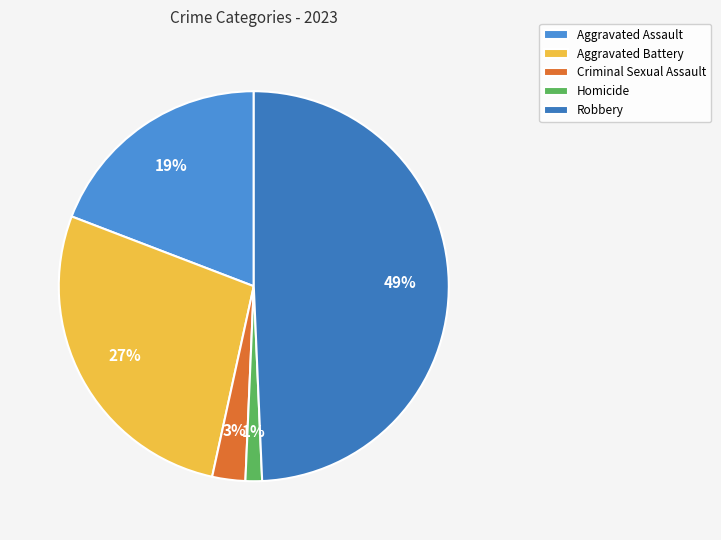

What is the total percentage of Aggravated Assault and Aggravated Battery?

46.6%